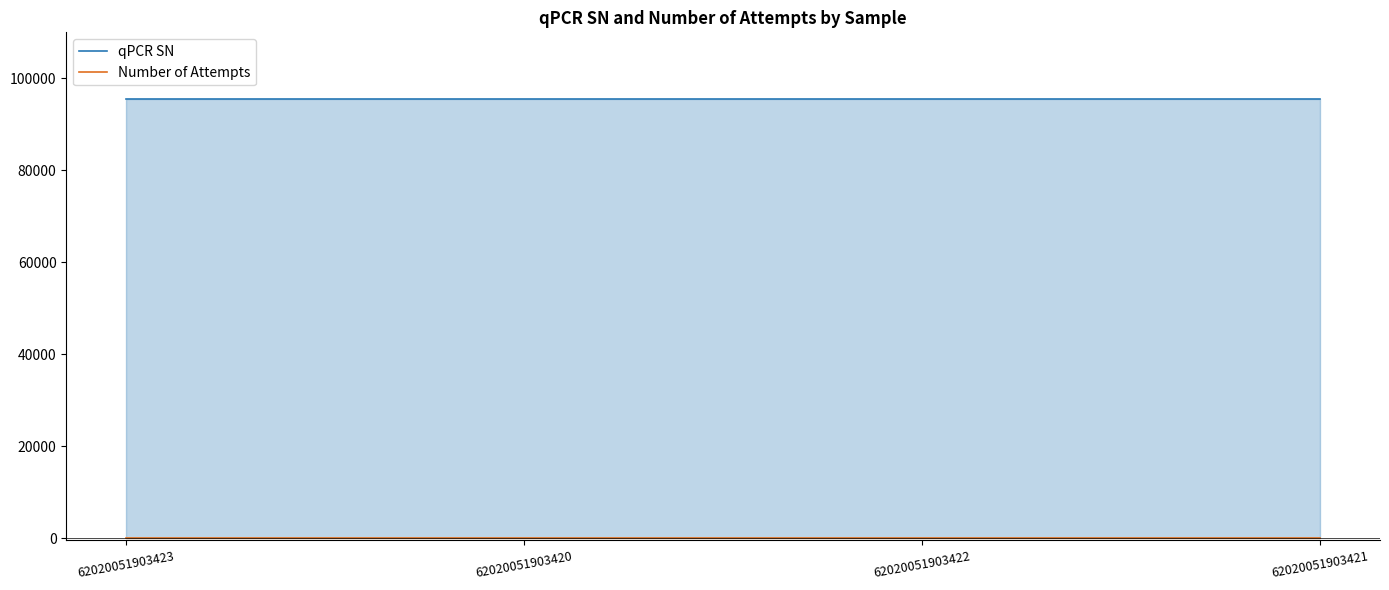

Reading left to right, transcribe all the data shown in this chart.

qPCR SN: 62020051903423=95521	62020051903420=95521	62020051903422=95521	62020051903421=95521
Number of Attempts: 62020051903423=2	62020051903420=2	62020051903422=2	62020051903421=2